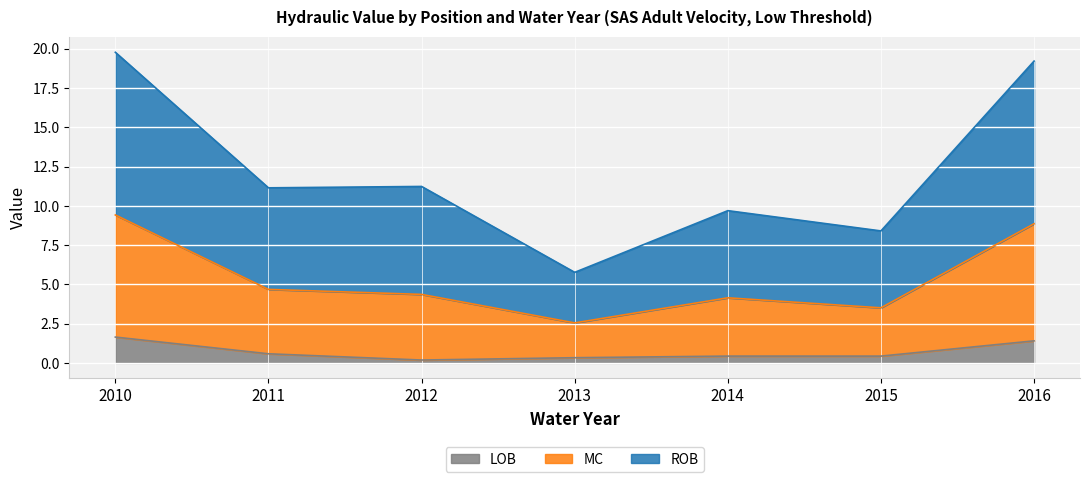

At which category does MC reach its first local valley?

2011